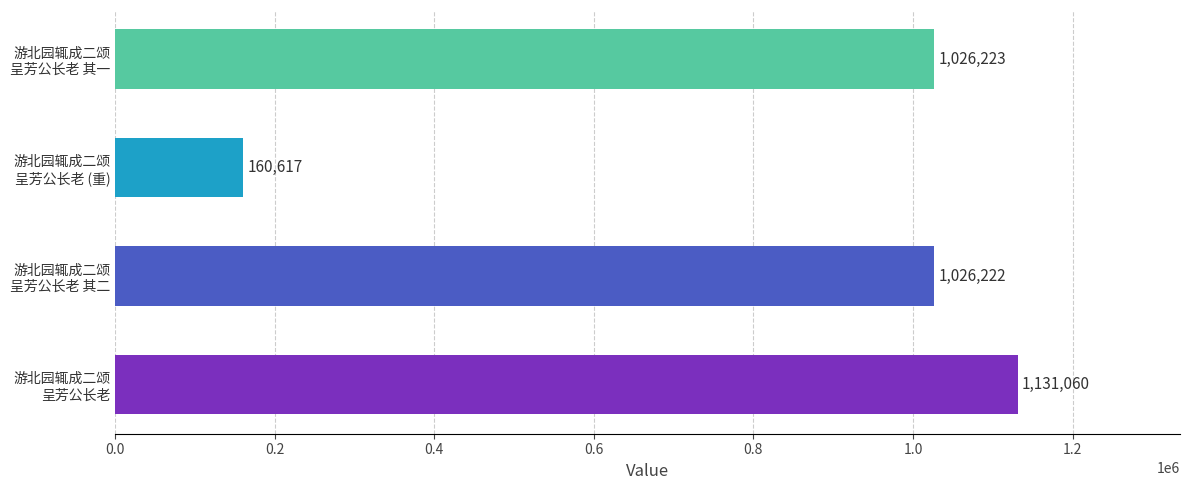

What is the maximum value shown in the chart?

1131060